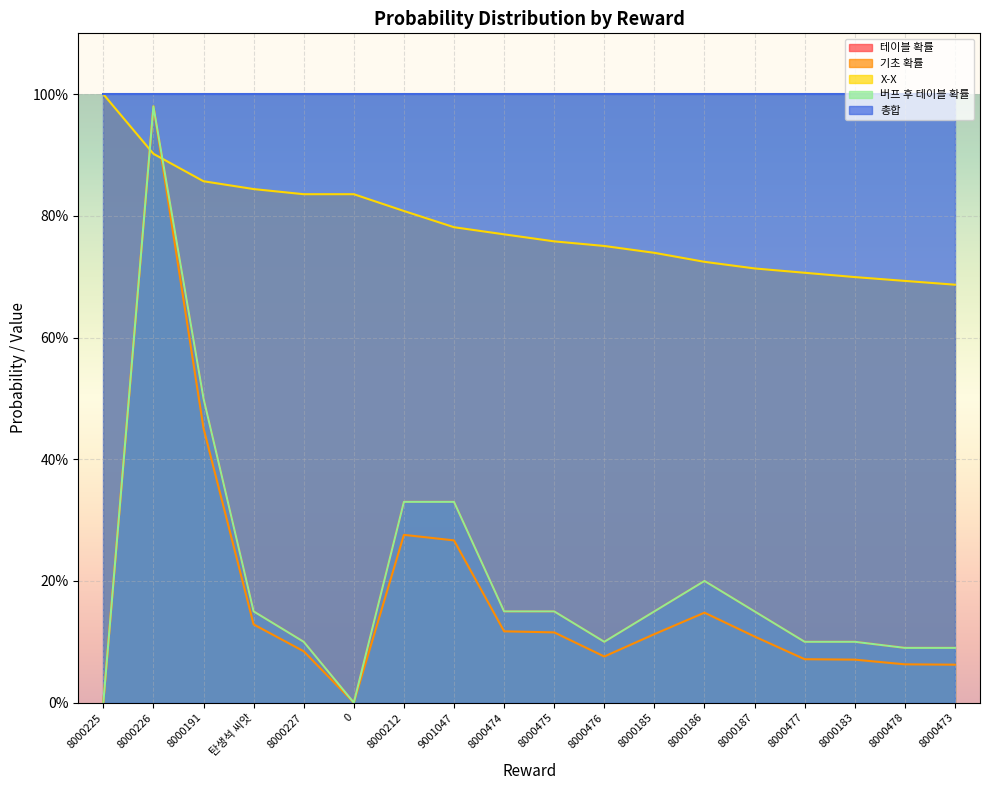

Is the value of X-X at 8000473 greater than the value of 기초 확률 at 8000186?

Yes